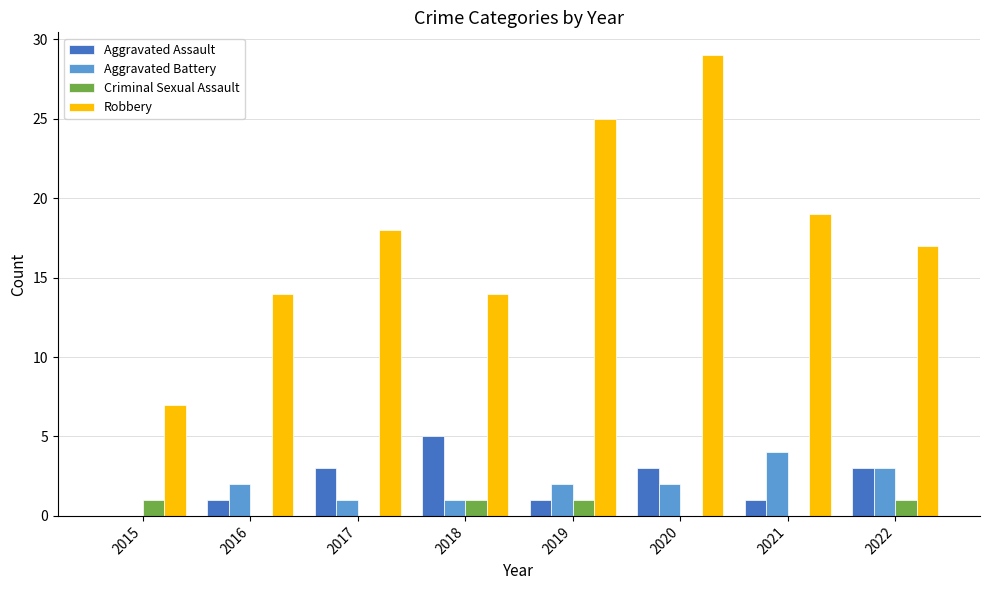

True or false: Aggravated Assault has a value of 0 at 2015.

True